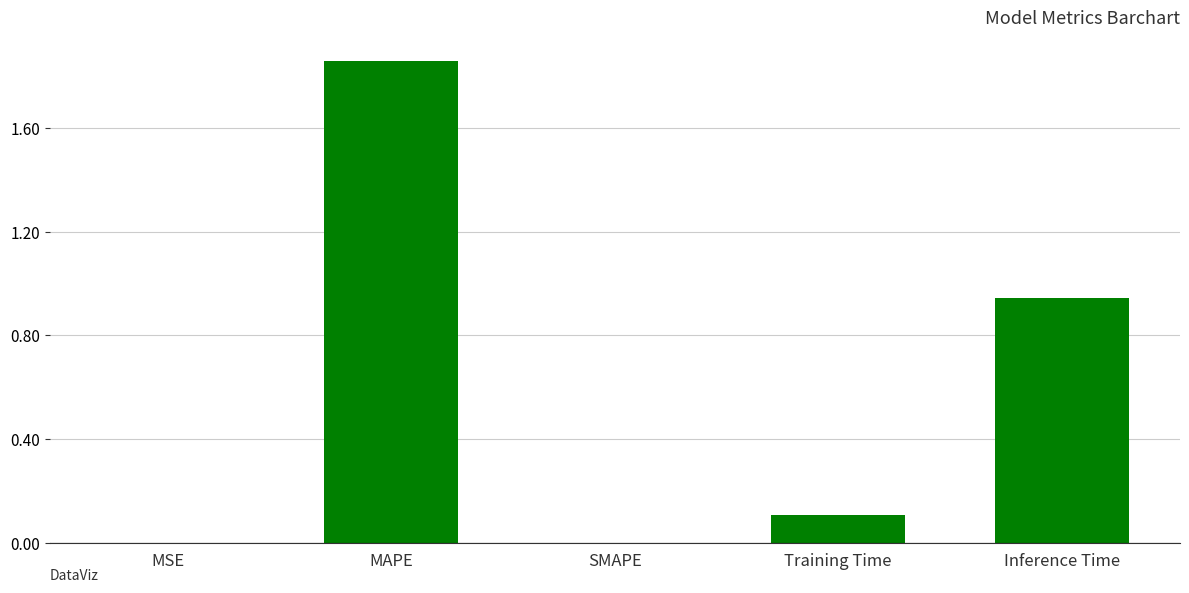

The chart shows a value of 1.0 at SMAPE. True or false?

False